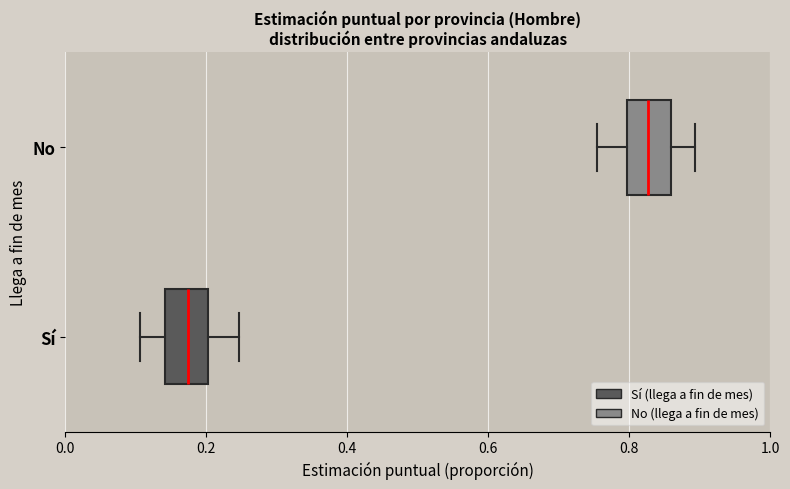

Where does the median line of the box for No sit on the x-axis? The values are not printed on the chart, so give them approximately, as read against the axis.

0.82